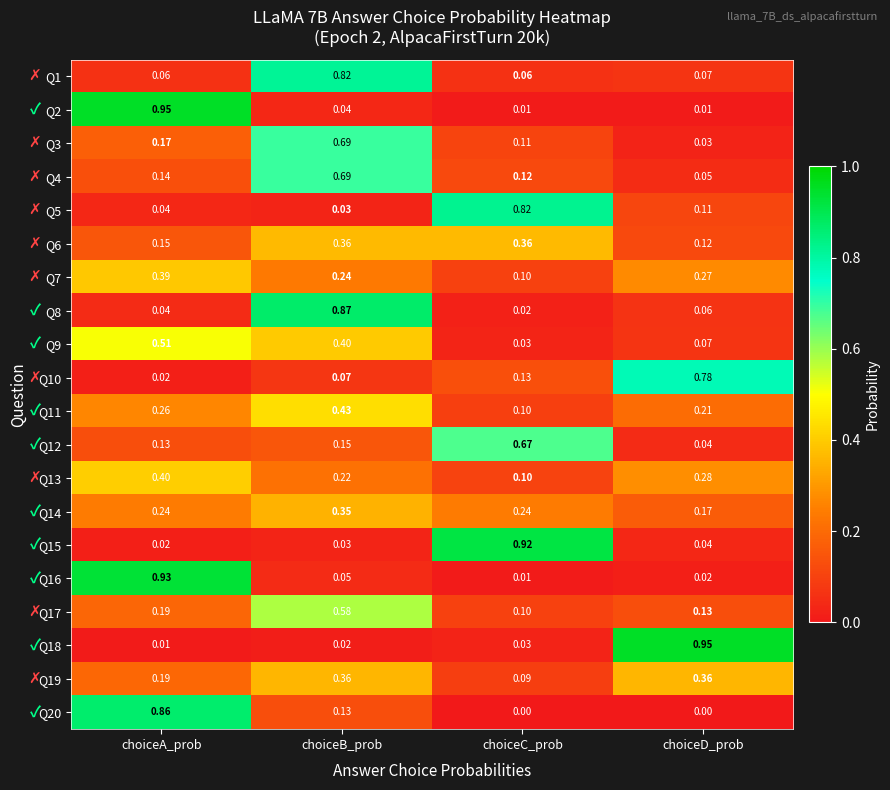

Which category has the highest value in the Q5 series?

choiceC_prob